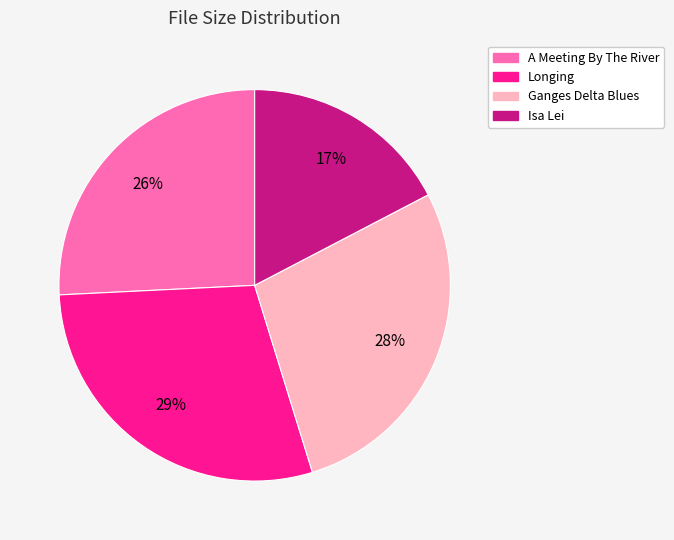

To the nearest percent, what is the difference between the largest and smallest slice percentages?

12%